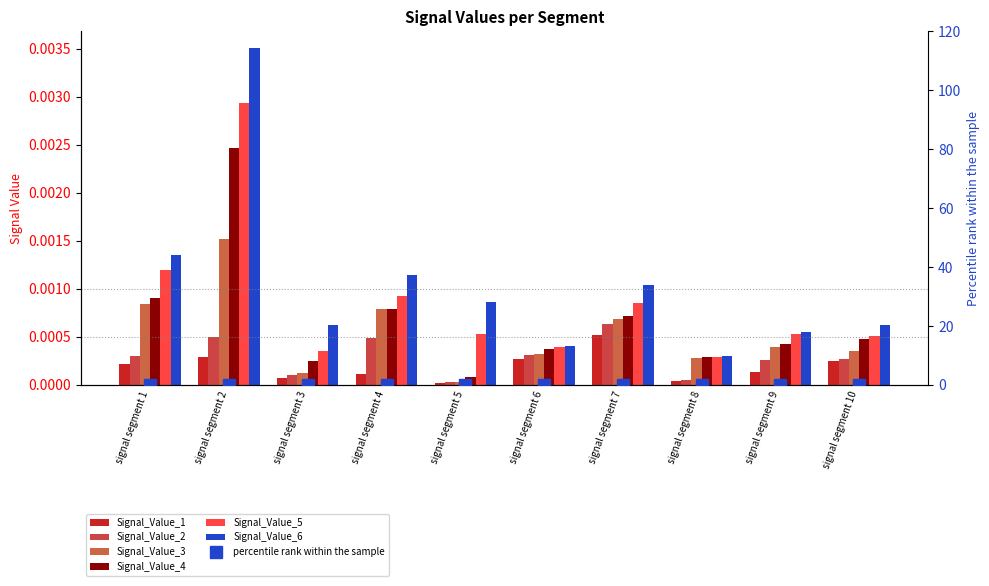

Is the value of Signal_Value_1 at signal segment 3 greater than the value of Signal_Value_2 at signal segment 6?

No